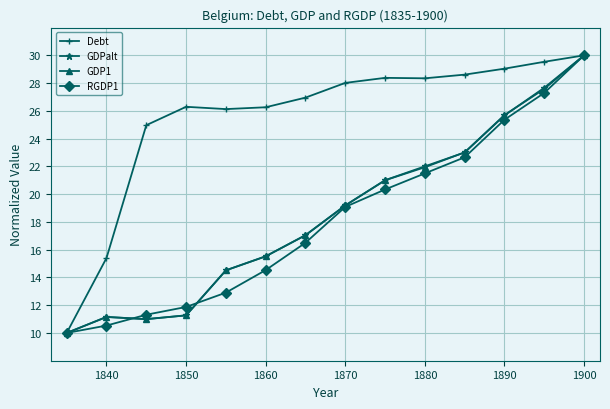

What are all the series names shown in the legend?

Debt, GDPalt, GDP1, RGDP1